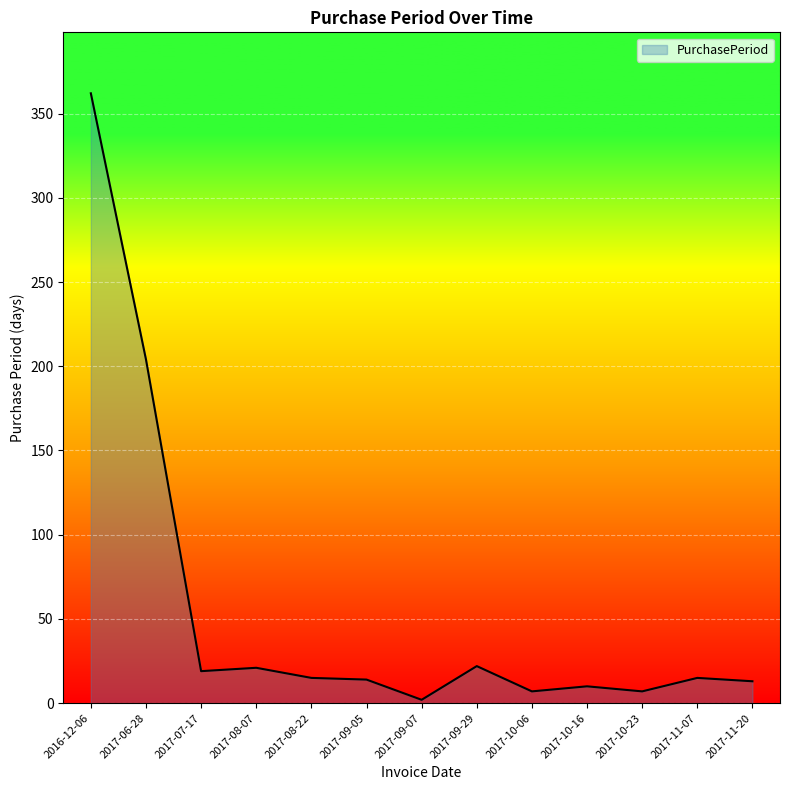

What position from the left is 2017-11-07?

12